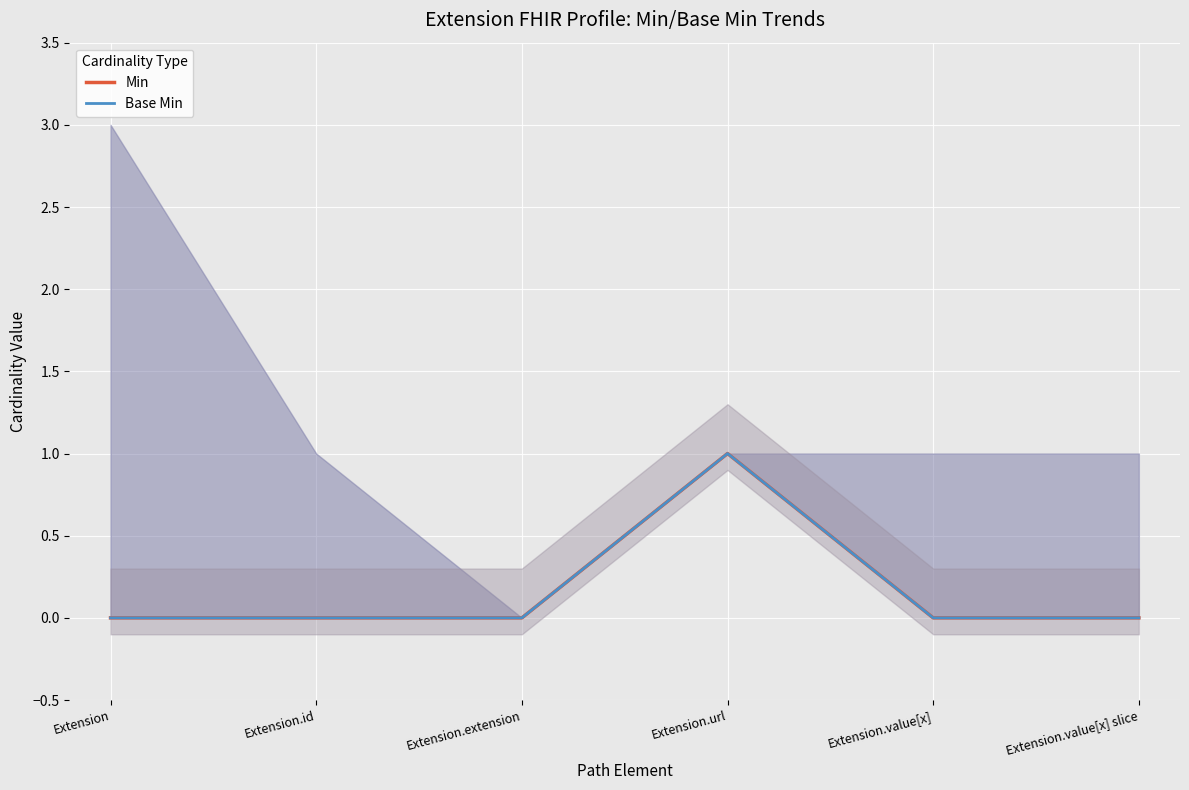

What position from the right is Extension.url?

3